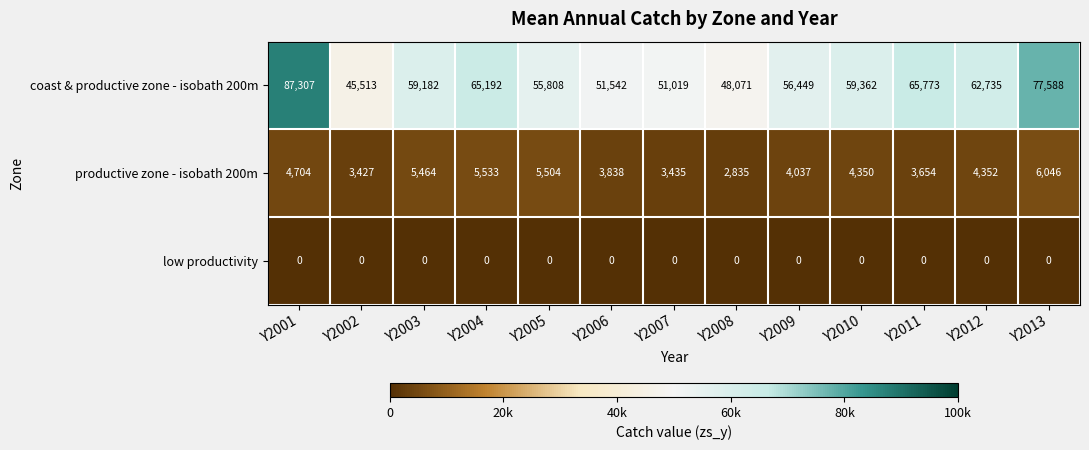

Where is coast & productive zone - isobath 200m nearest to the value 66410?

Y2011